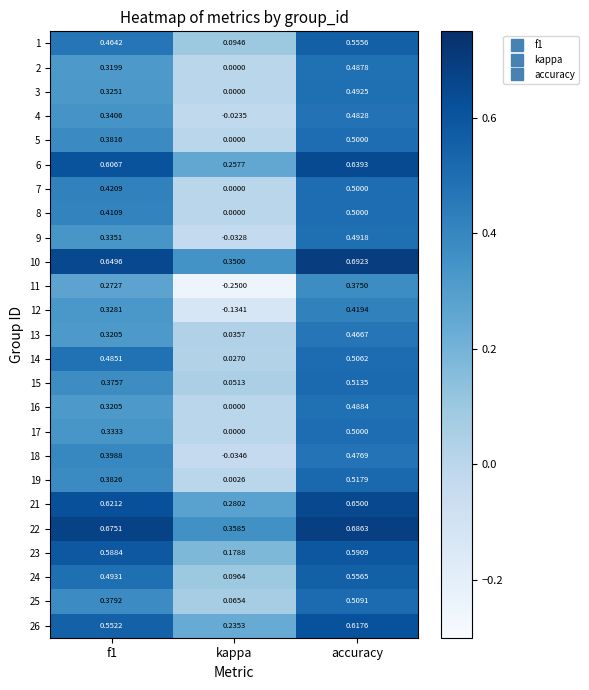

How many series are shown in this chart?

25